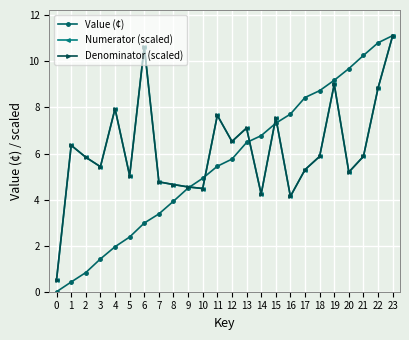

How many lines are shown in the chart?

3